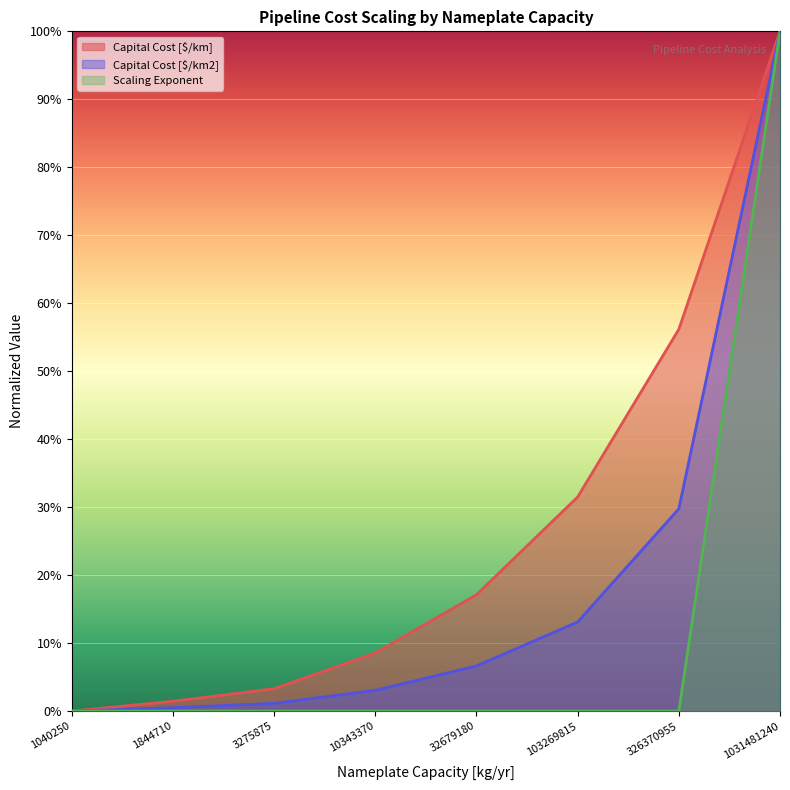

How many categories are shown in the chart?

8